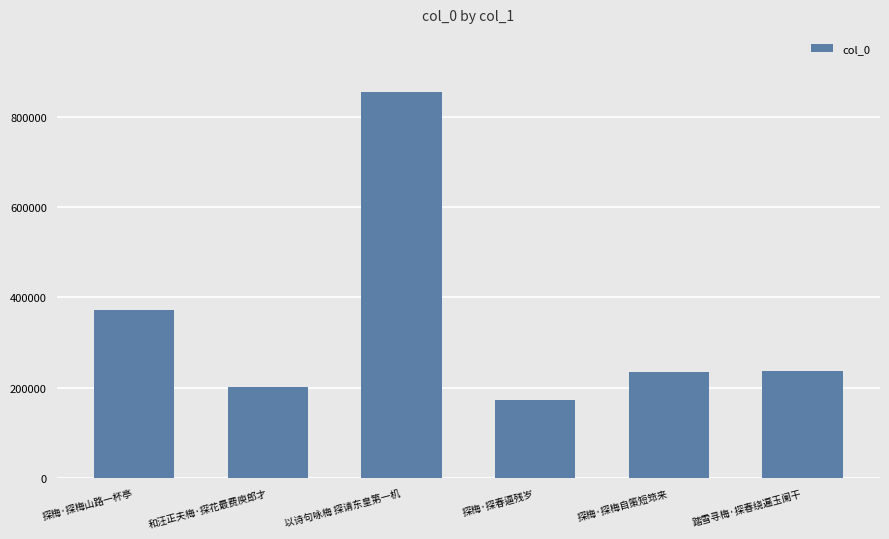

At which label is the value closest to 513360?

探梅·探梅山路一杯亭